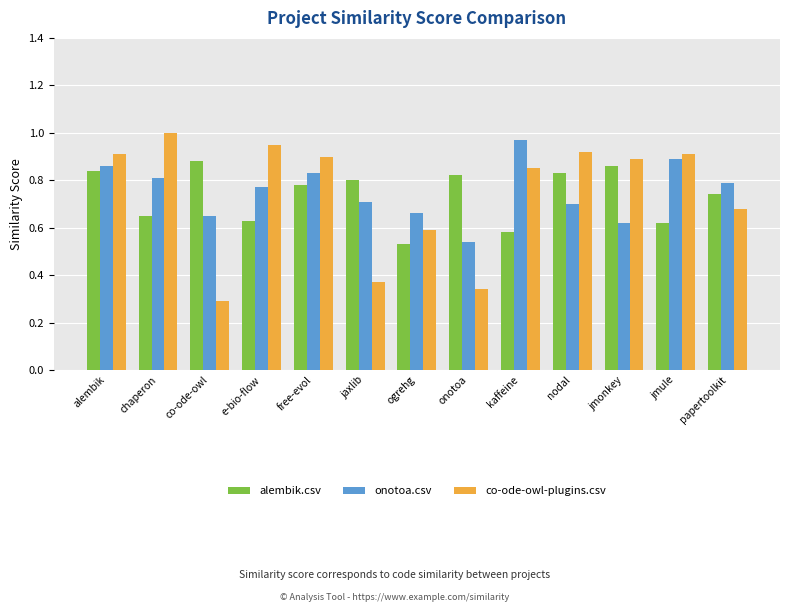

What is the sum of the onotoa.csv values at onotoa and jmonkey?

1.2